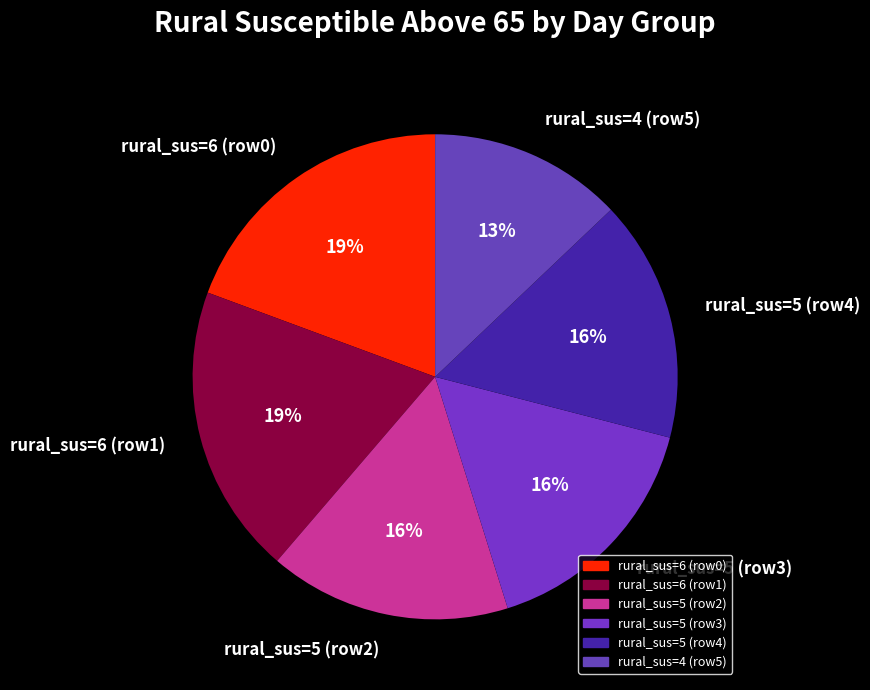

To the nearest percent, what is the difference between the largest and smallest slice percentages?

6%